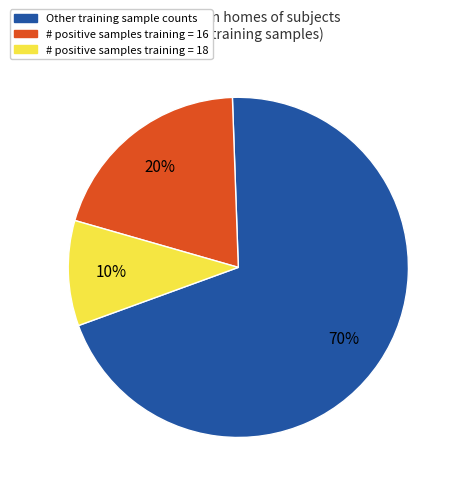

To the nearest percent, what is the difference between the largest and smallest slice percentages?

60%